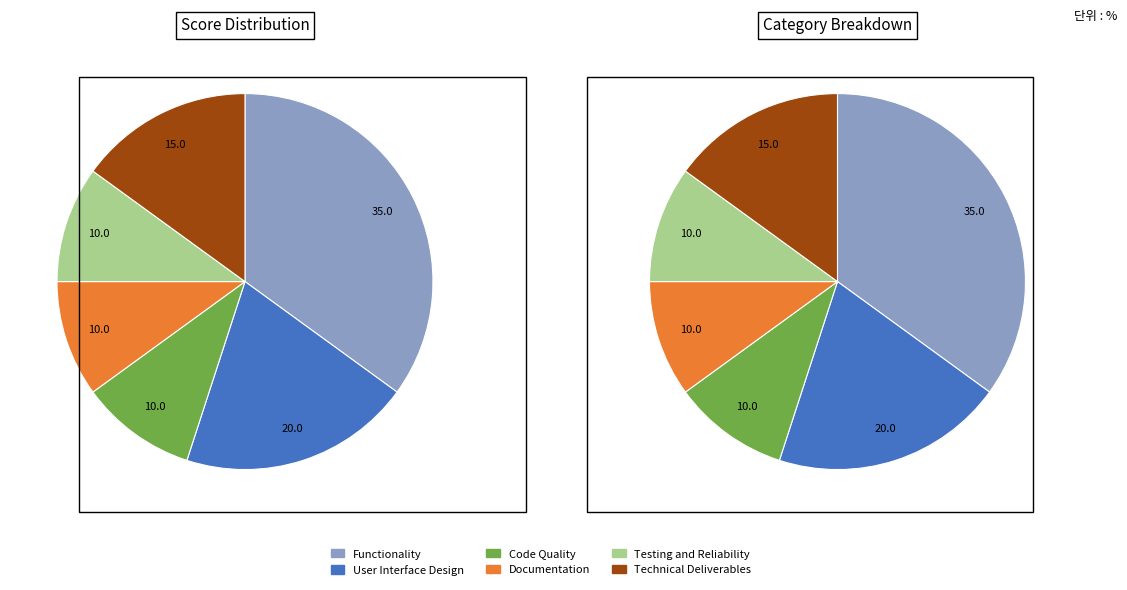

Which slice is the largest?

Functionality